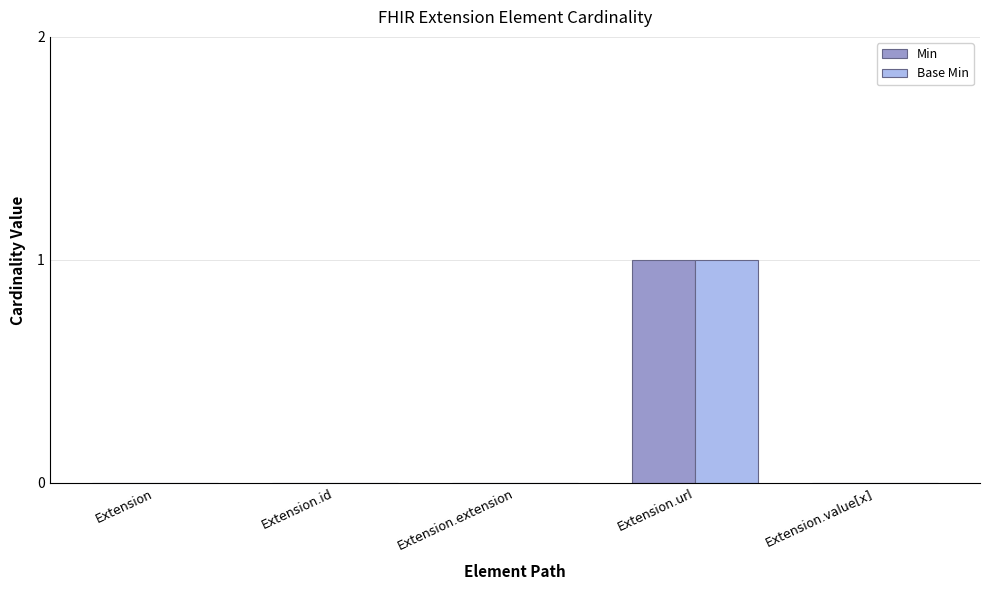

Which label corresponds to the largest value in the chart?

Extension.url